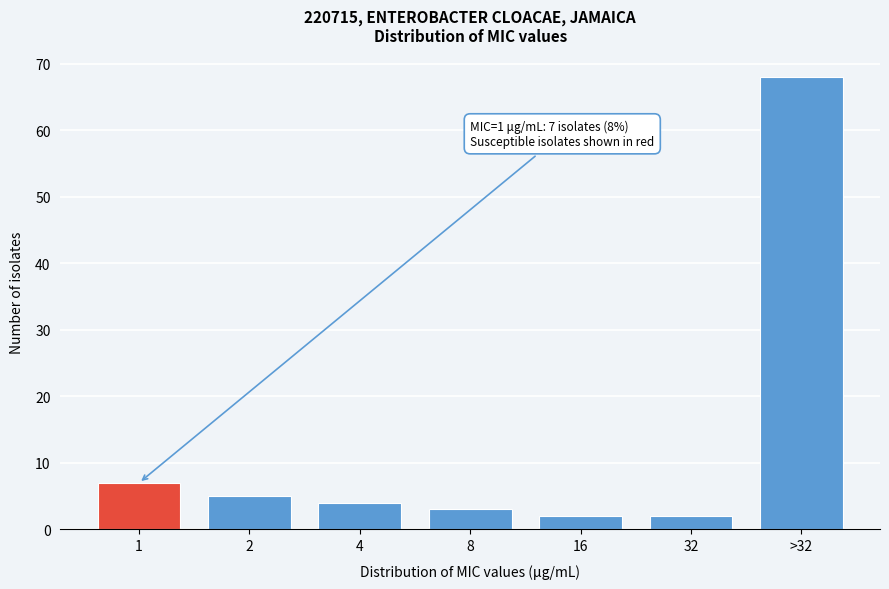

Reading left to right, transcribe all the data shown in this chart.

1=7	2=5	4=4	8=3	16=2	32=2	>32=68